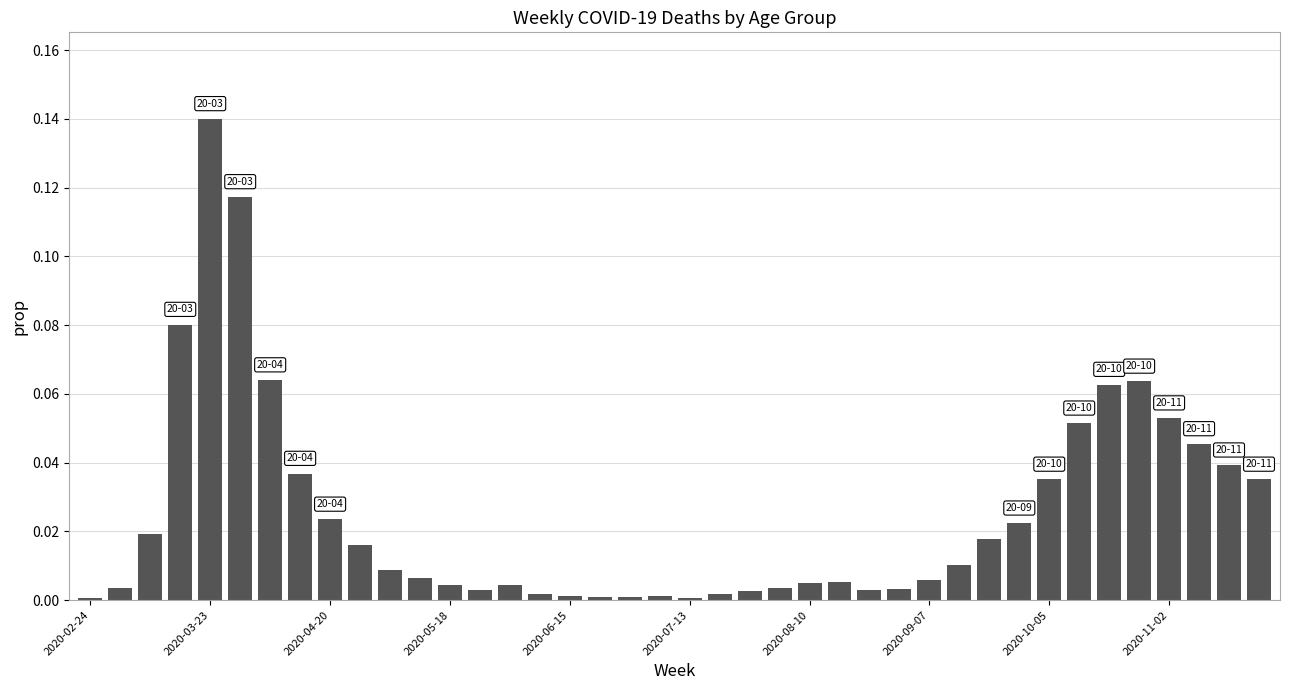

What is the difference between the maximum and minimum values?

0.1